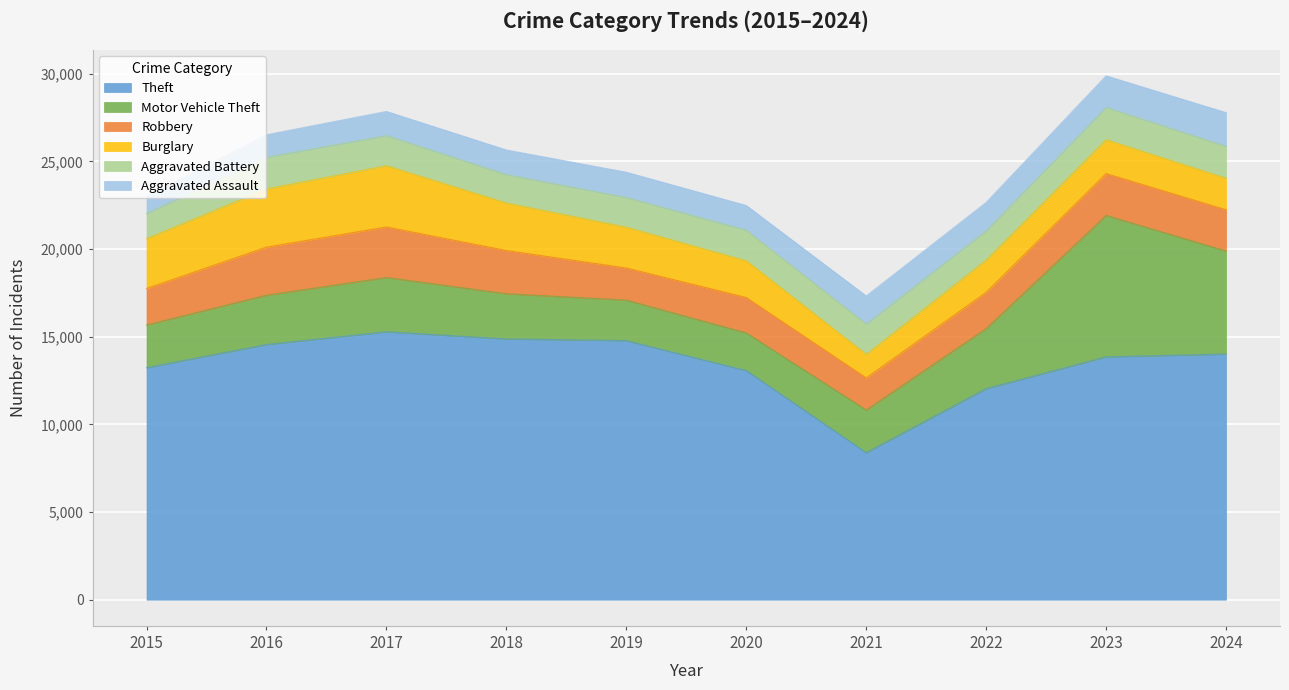

What is the difference between the maximum and minimum values in the Aggravated Assault series?

914